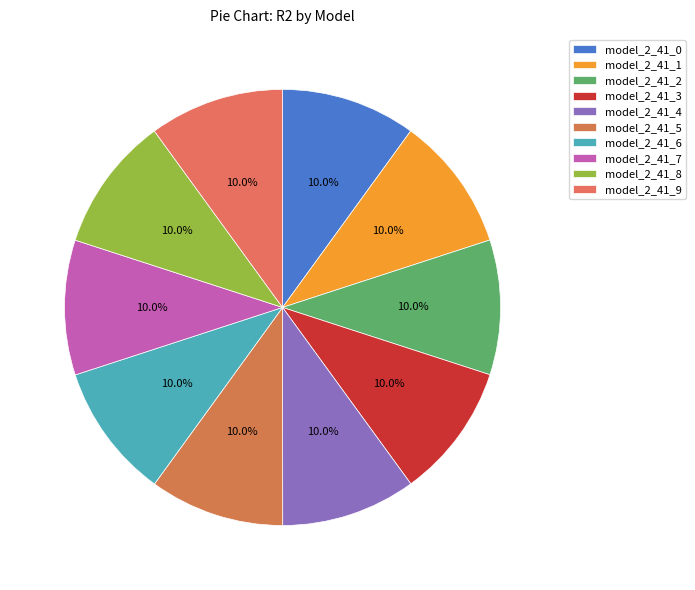

How many segments does this pie chart have?

10